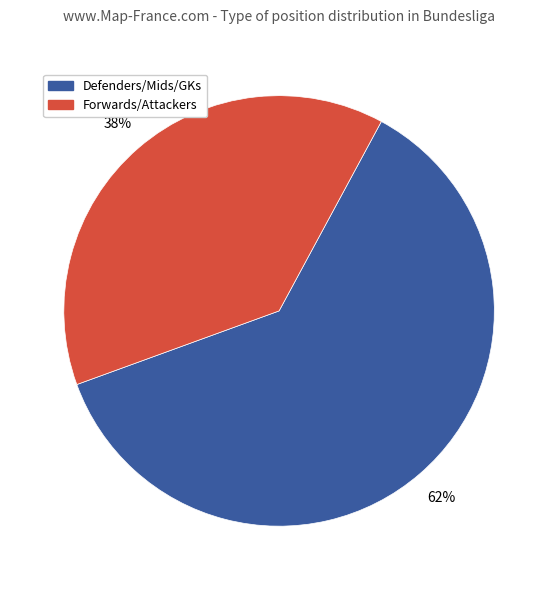

To the nearest percent, what is the average slice percentage?

50%